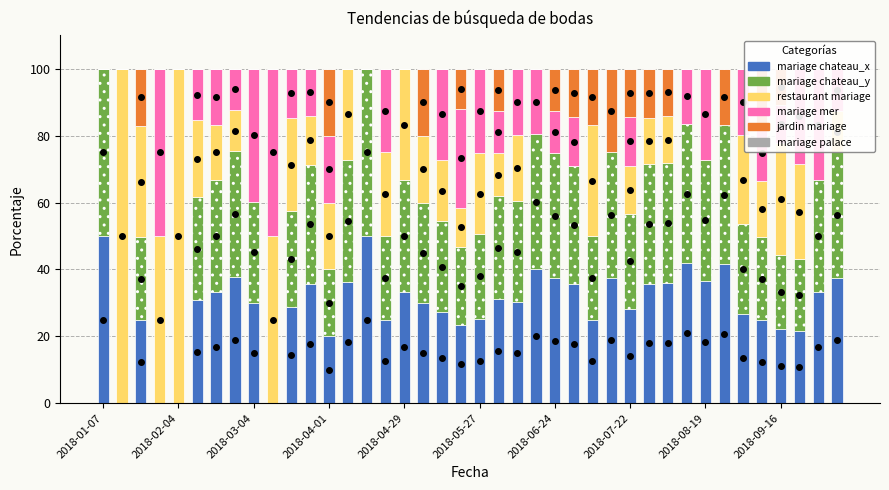

Which series has the largest range (max minus min)?

restaurant mariage